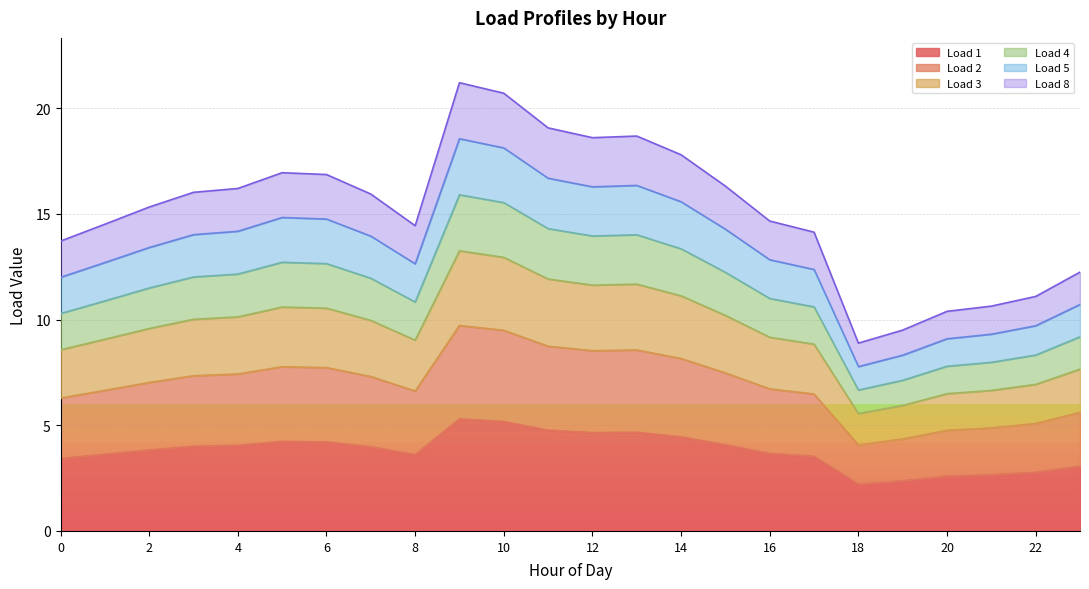

Count the number of categories in the chart.

24